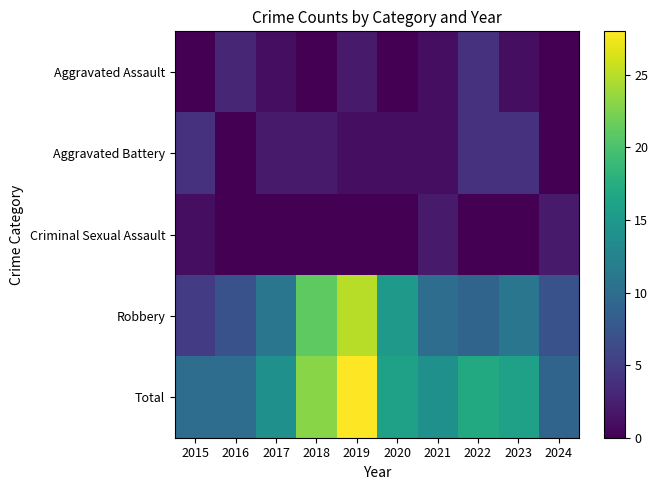

How many data points does each series have?

10